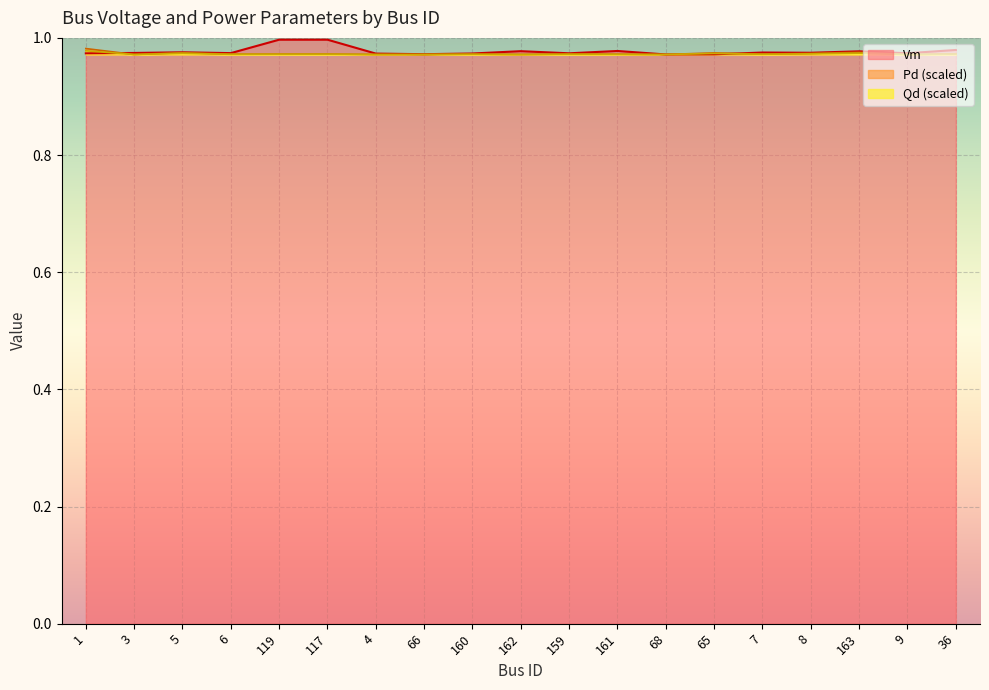

How many series are shown in this chart?

3